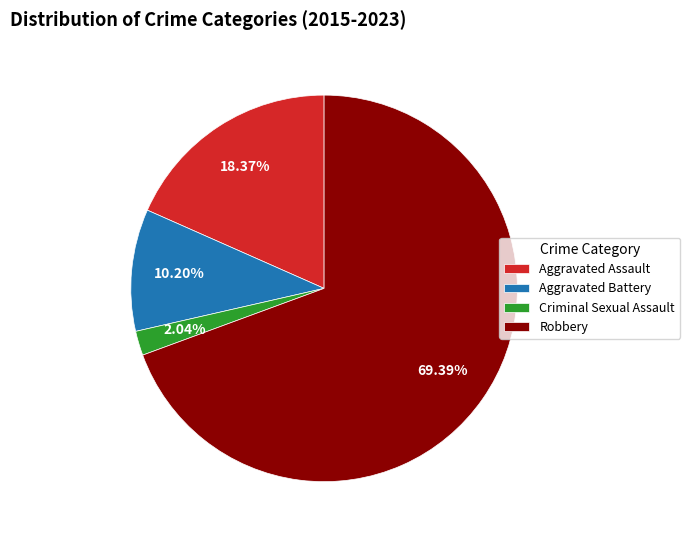

Approximately how many times larger is the value at Robbery compared to Aggravated Assault?

3.8